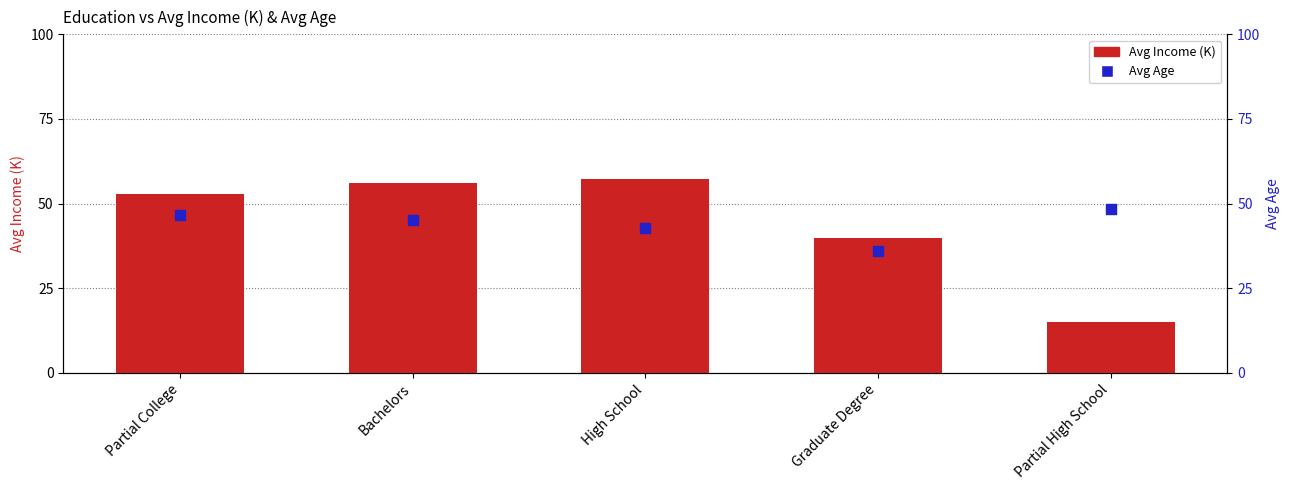

At how many categories does at least one series exceed 26?

5